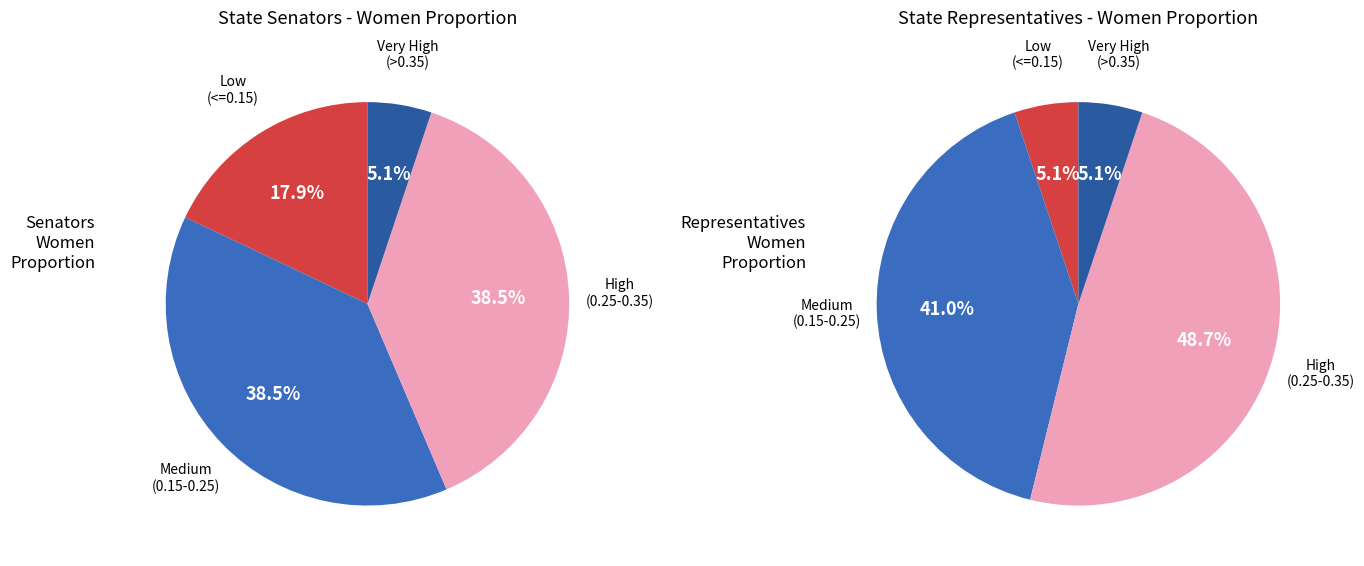

Which series has the largest range (max minus min)?

State Representatives